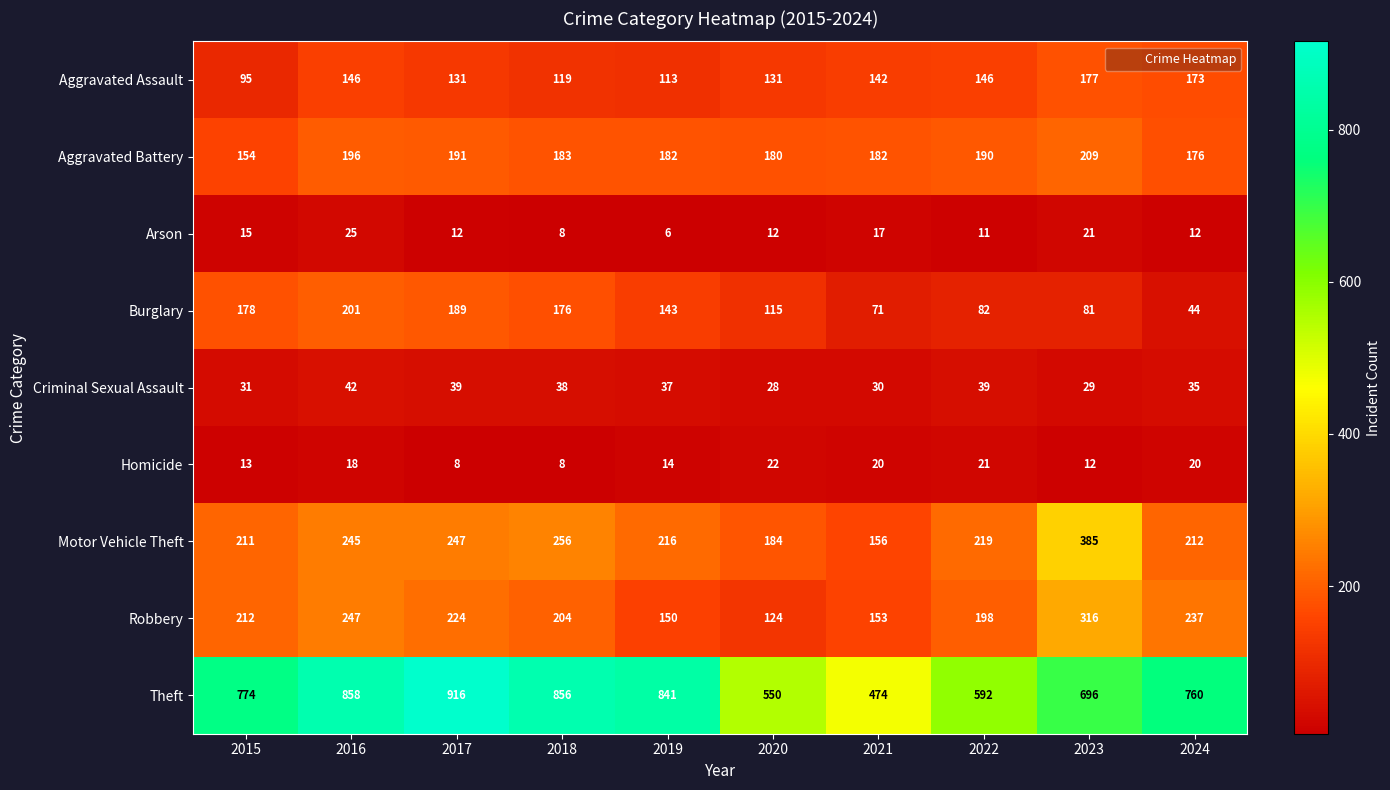

Between 2015 and 2024, which series saw the biggest shift?

Burglary